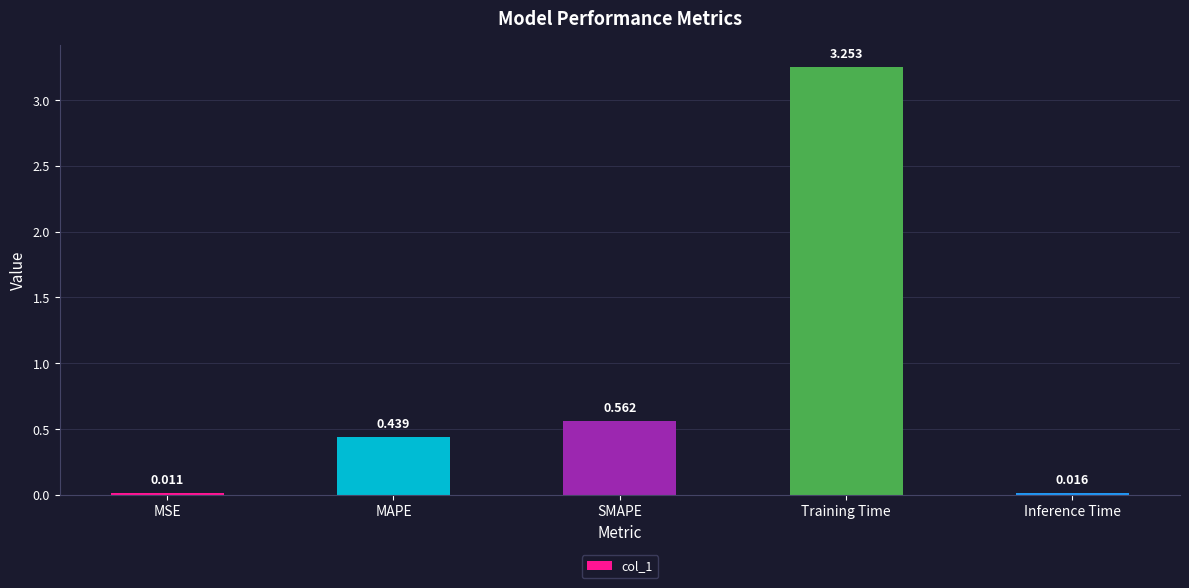

List the labels in order of value, largest first.

Training Time, SMAPE, MAPE, Inference Time, MSE